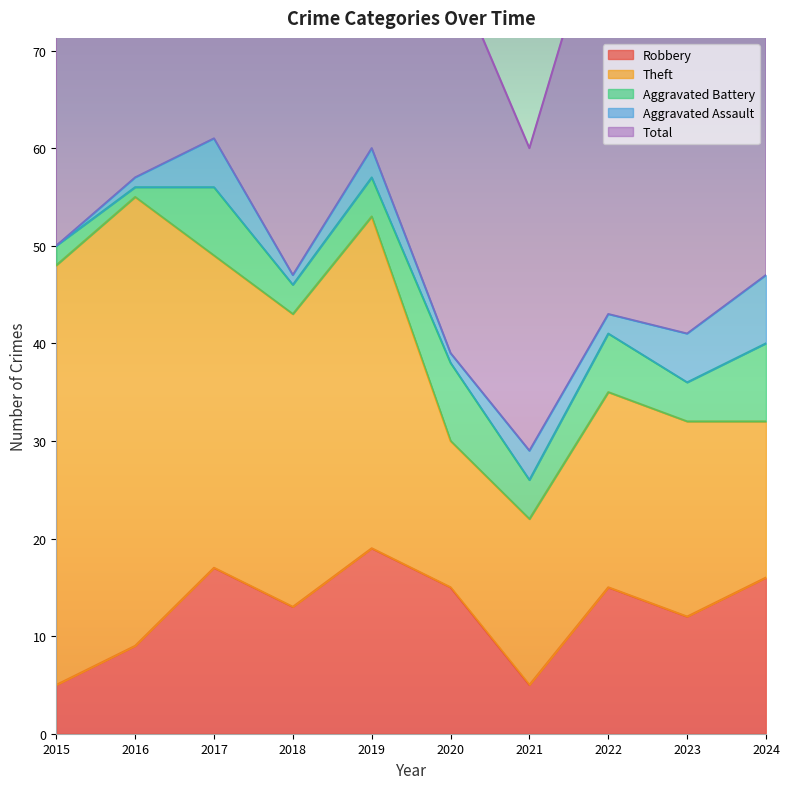

What is the difference between the second highest and second lowest values in the Aggravated Battery series?

6